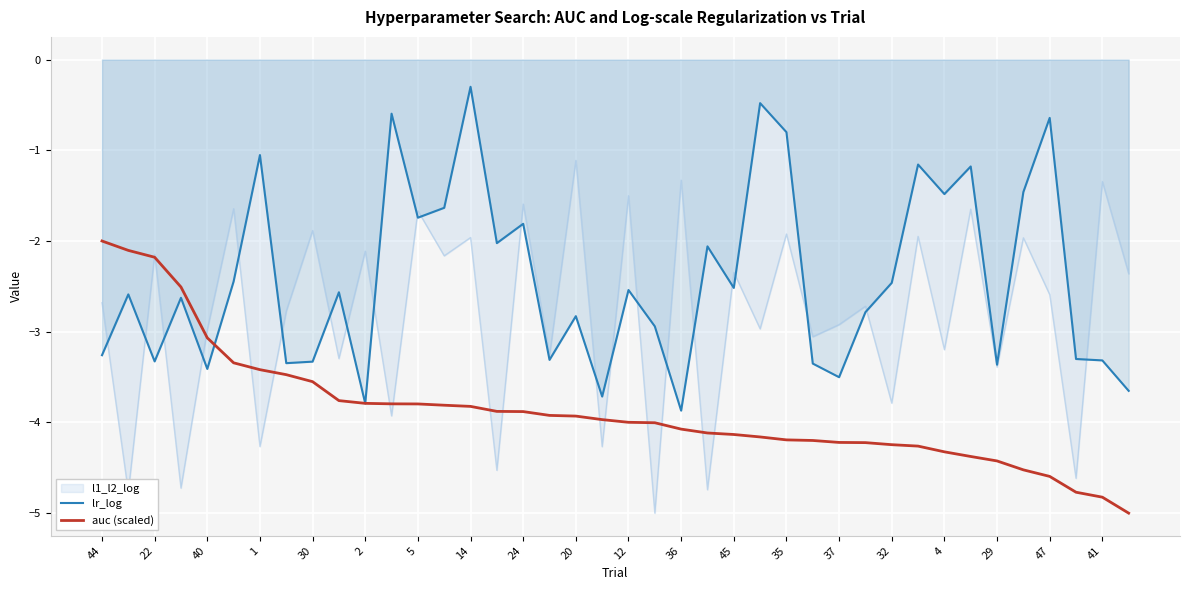

Which series has the largest total across all categories?

lr_log